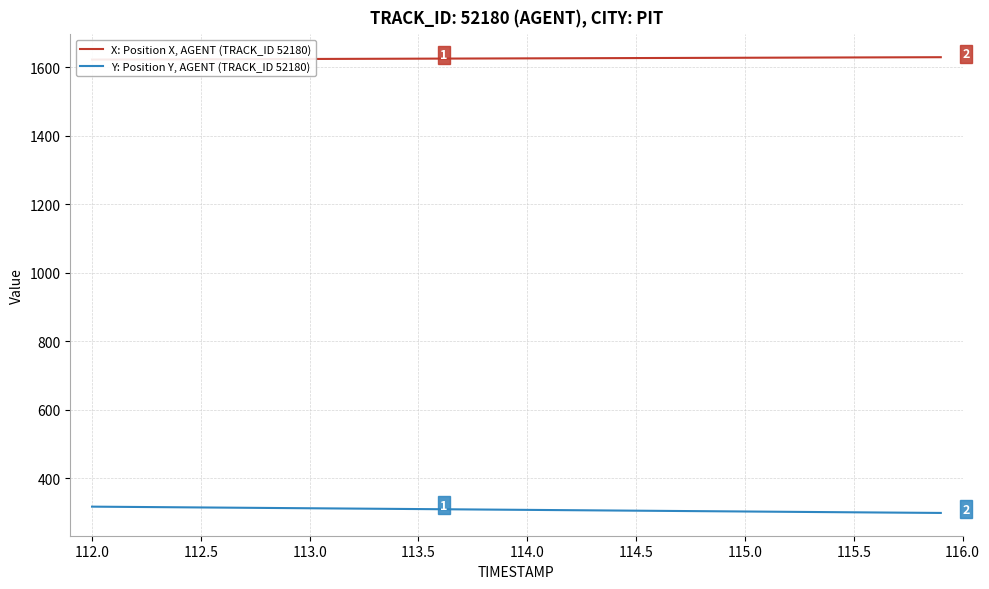

How many lines are shown in the chart?

2